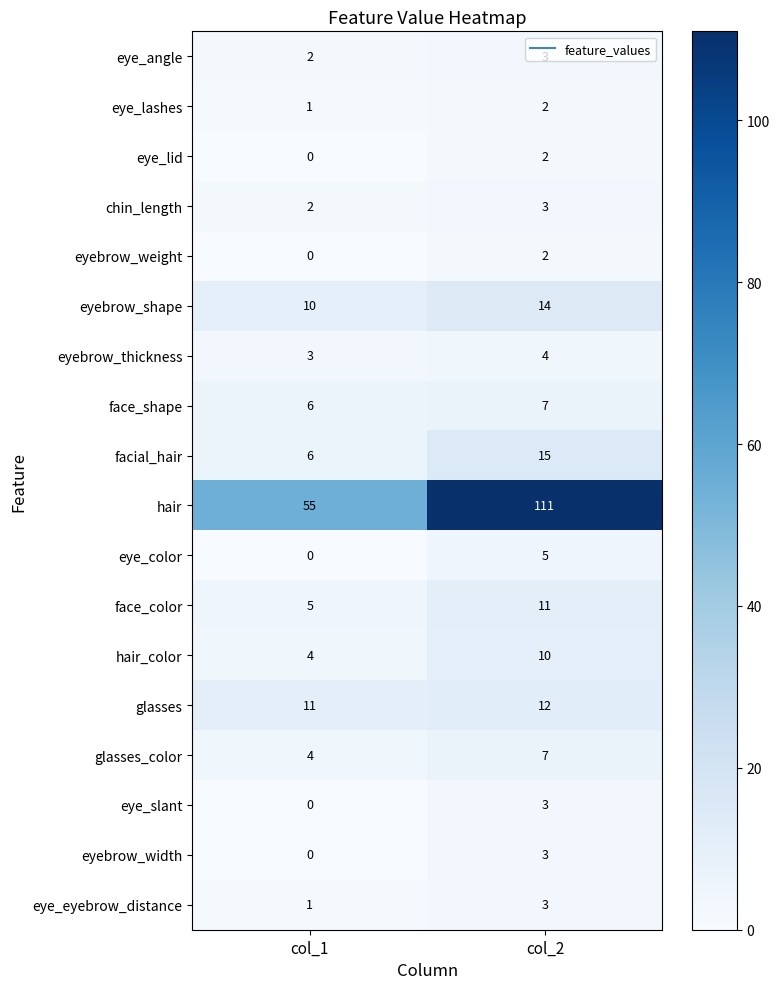

At how many categories does at least one series exceed 71?

1